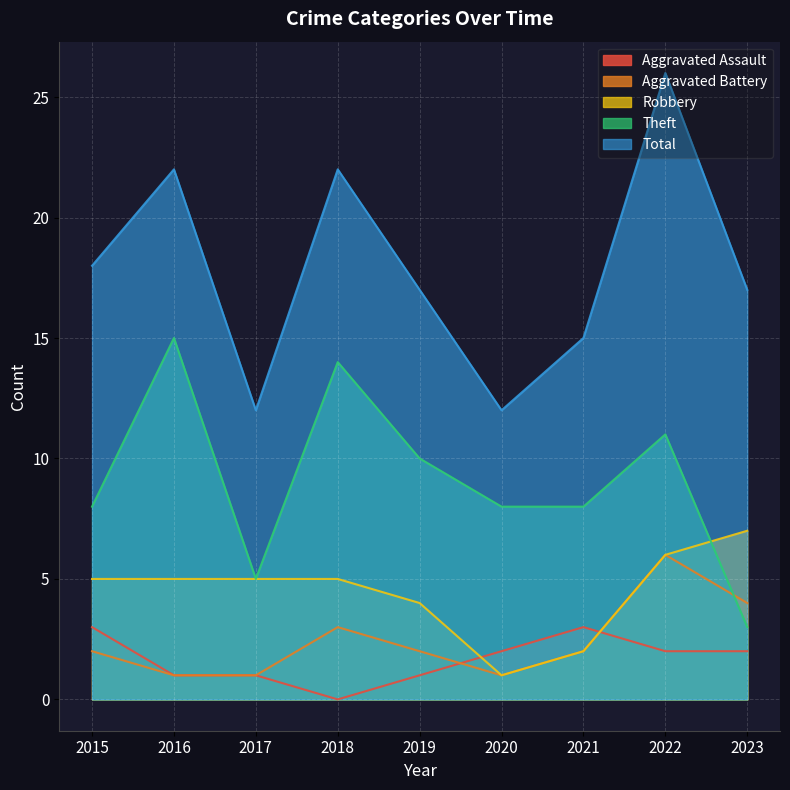

What is the maximum value for Total?

26